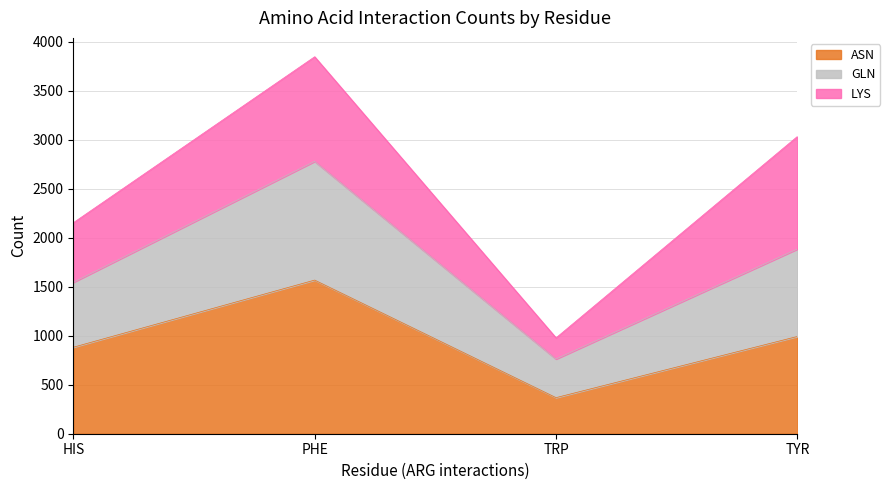

True or false: ASN and GLN cross at least once.

False